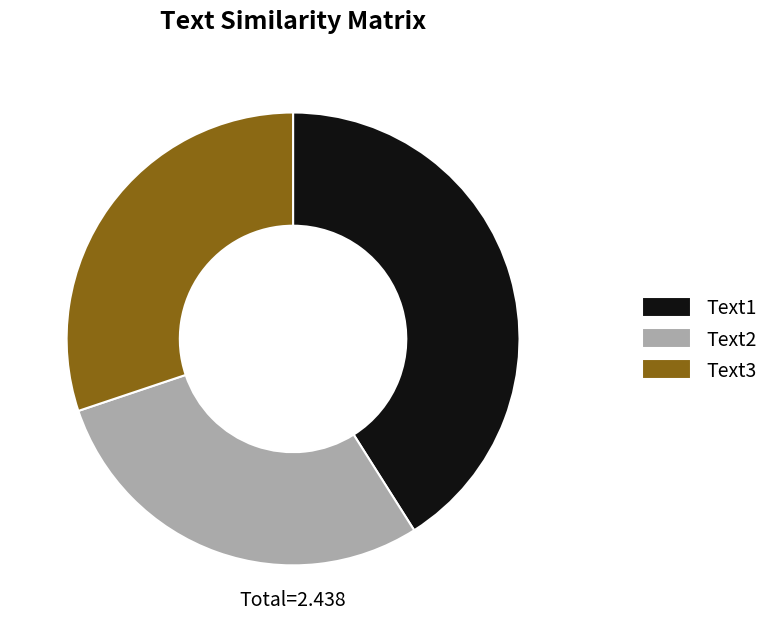

The Text1 slice represents 36% of the pie. True or false?

False